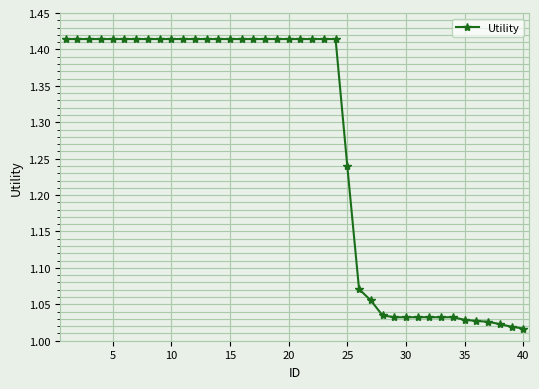

What is the average value?

1.3